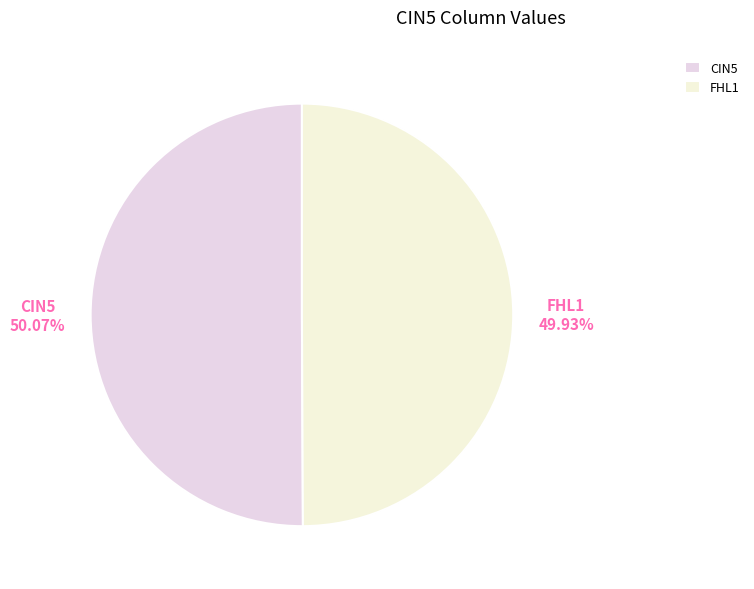

Approximately how many times larger is the value at FHL1 compared to CIN5?

1.0